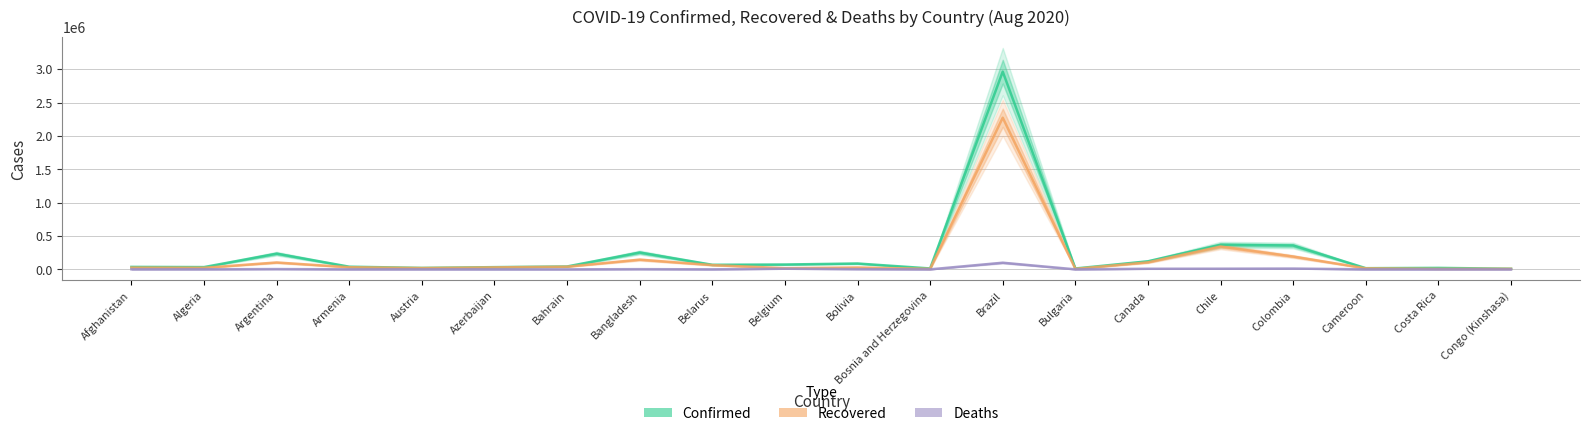

At which category is the sum across all series the highest?

Brazil